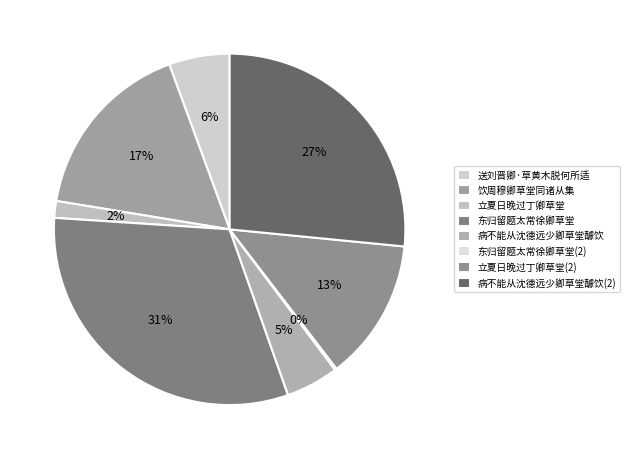

Rank the categories by value from highest to lowest.

东归留题太常徐卿草堂, 病不能从沈德远少卿草堂醵饮, 饮周穆卿草堂同诸从集, 立夏日晚过丁卿草堂, 送刘晋卿·草黄木脱何所适, 病不能从沈德远少卿草堂醵饮, 立夏日晚过丁卿草堂, 东归留题太常徐卿草堂